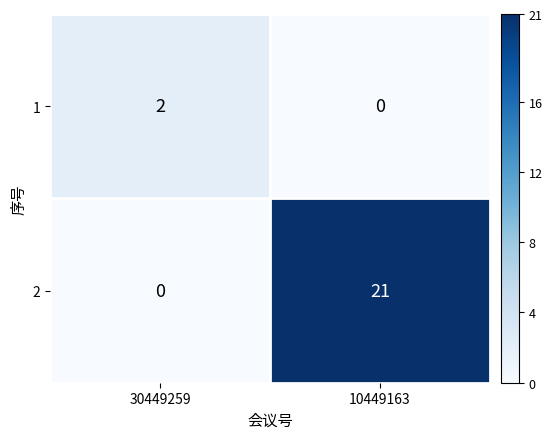

What is the sum of the 2 values at 10449163 and 30449259?

21